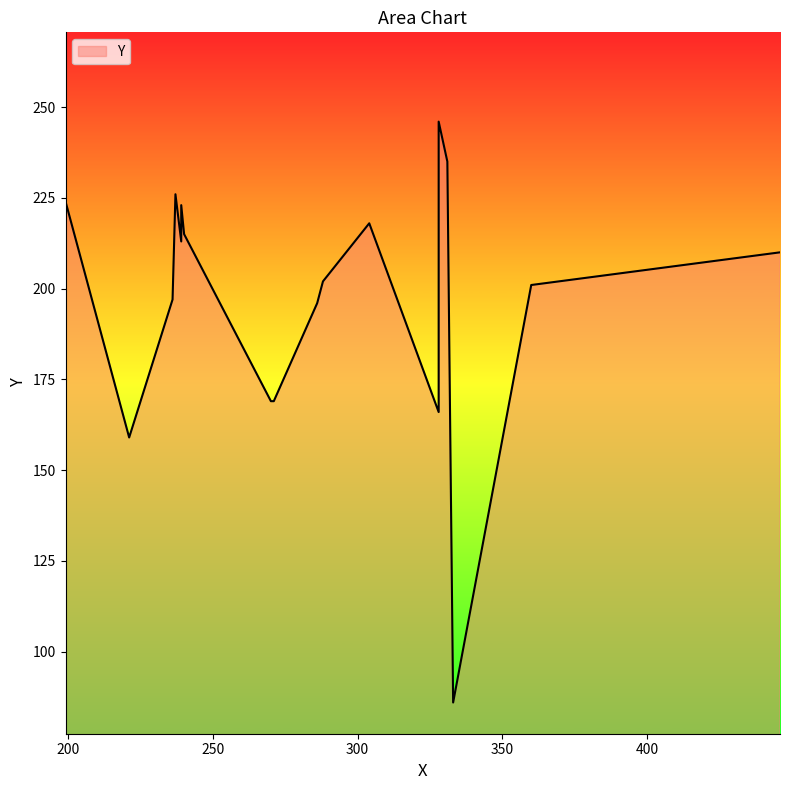

Rank the categories by value from highest to lowest.

328, 331, 237, 199, 239, 304, 240, 300, 239, 446, 288, 360, 236, 286, 270, 271, 328, 221, 333